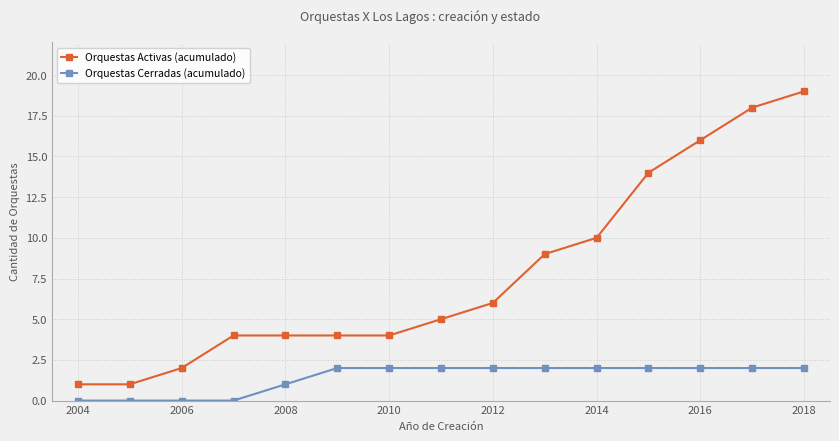

Which series has the largest total across all categories?

Orquestas Activas (acumulado)